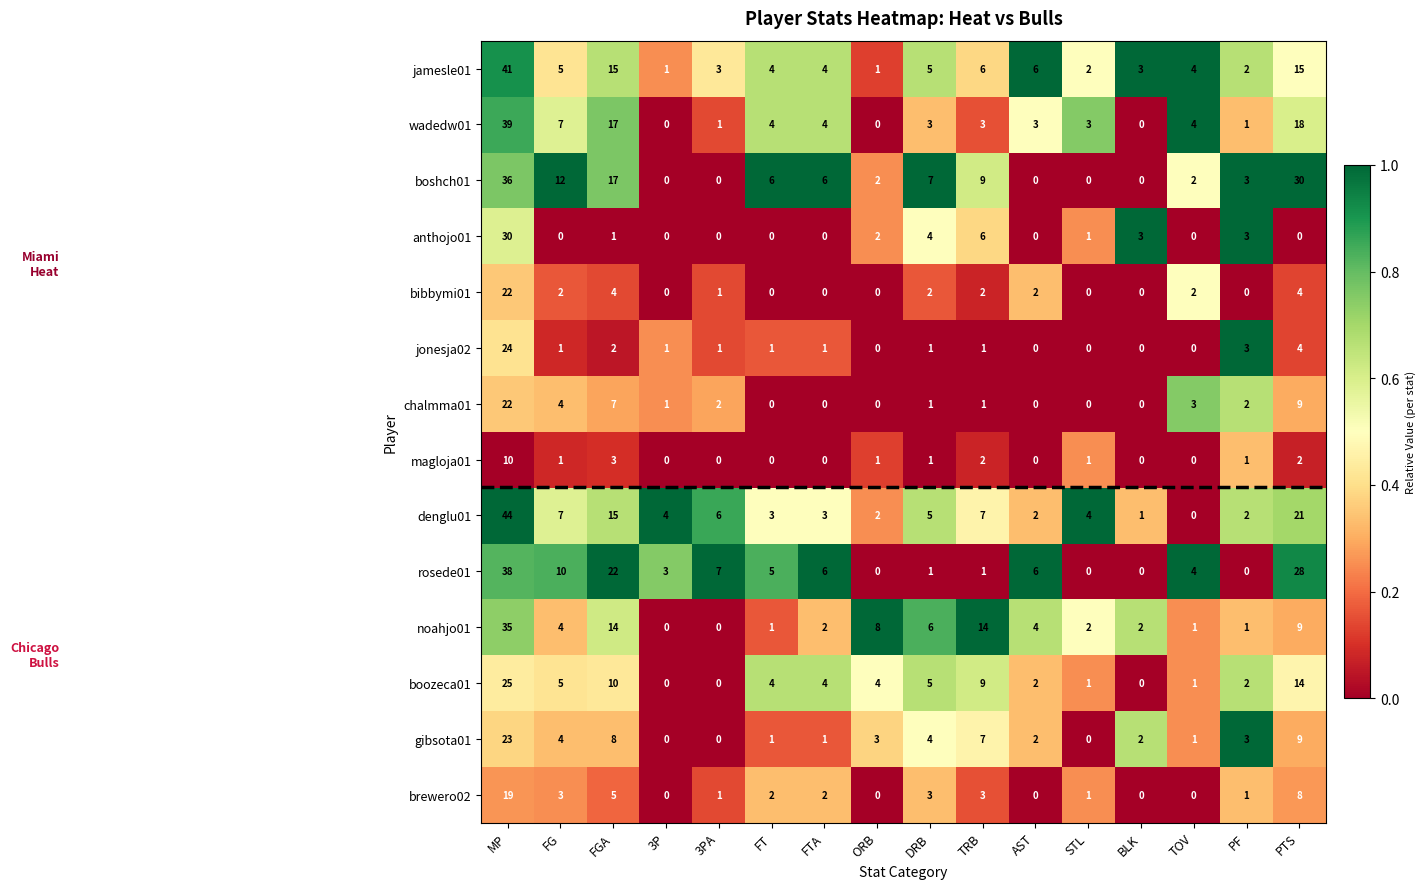

What is the difference between the highest and lowest values at DRB?

6